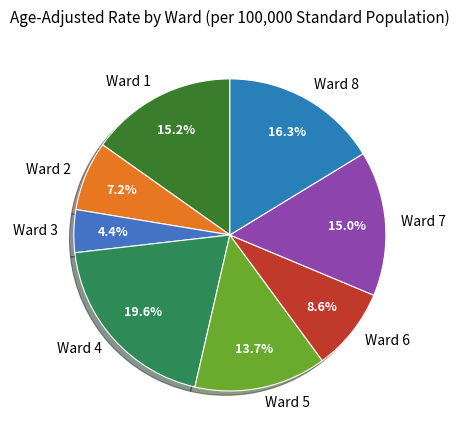

To the nearest percent, what portion does Ward 3 represent?

4%